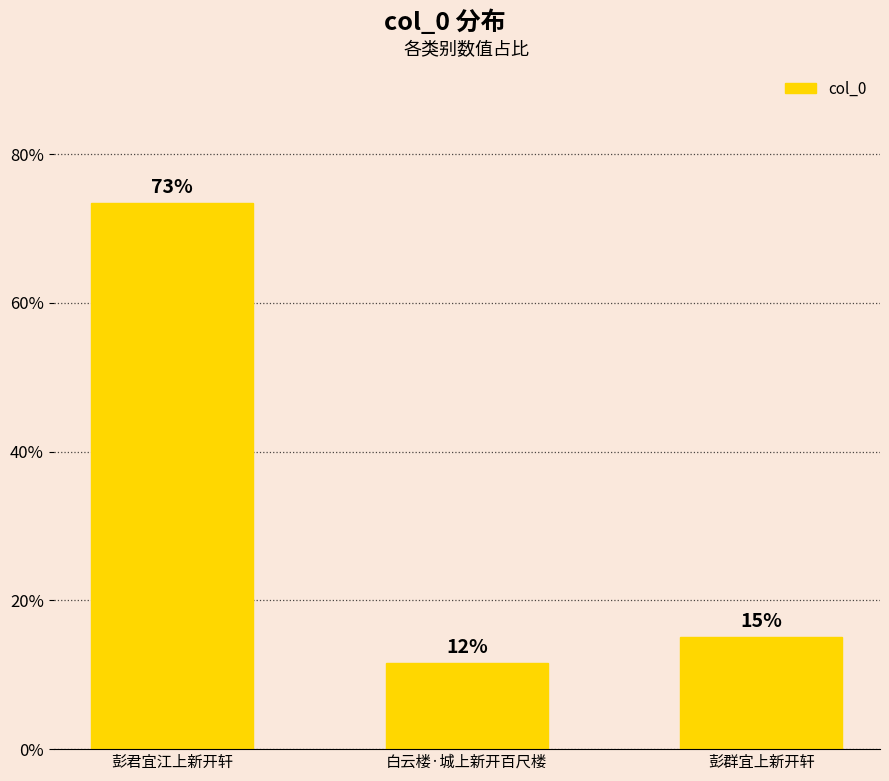

Are the bars horizontal?

No